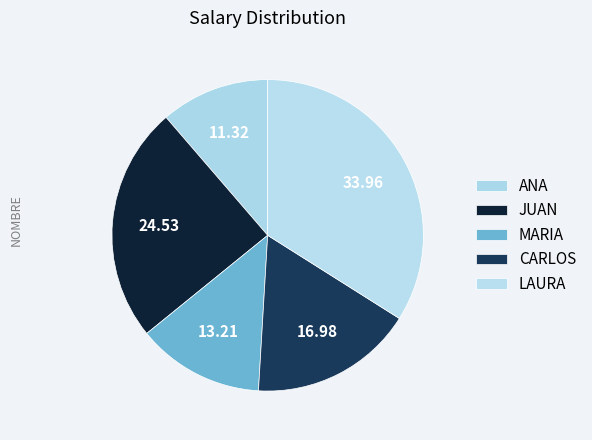

To the nearest percent, what percentage of the pie is ANA?

11%